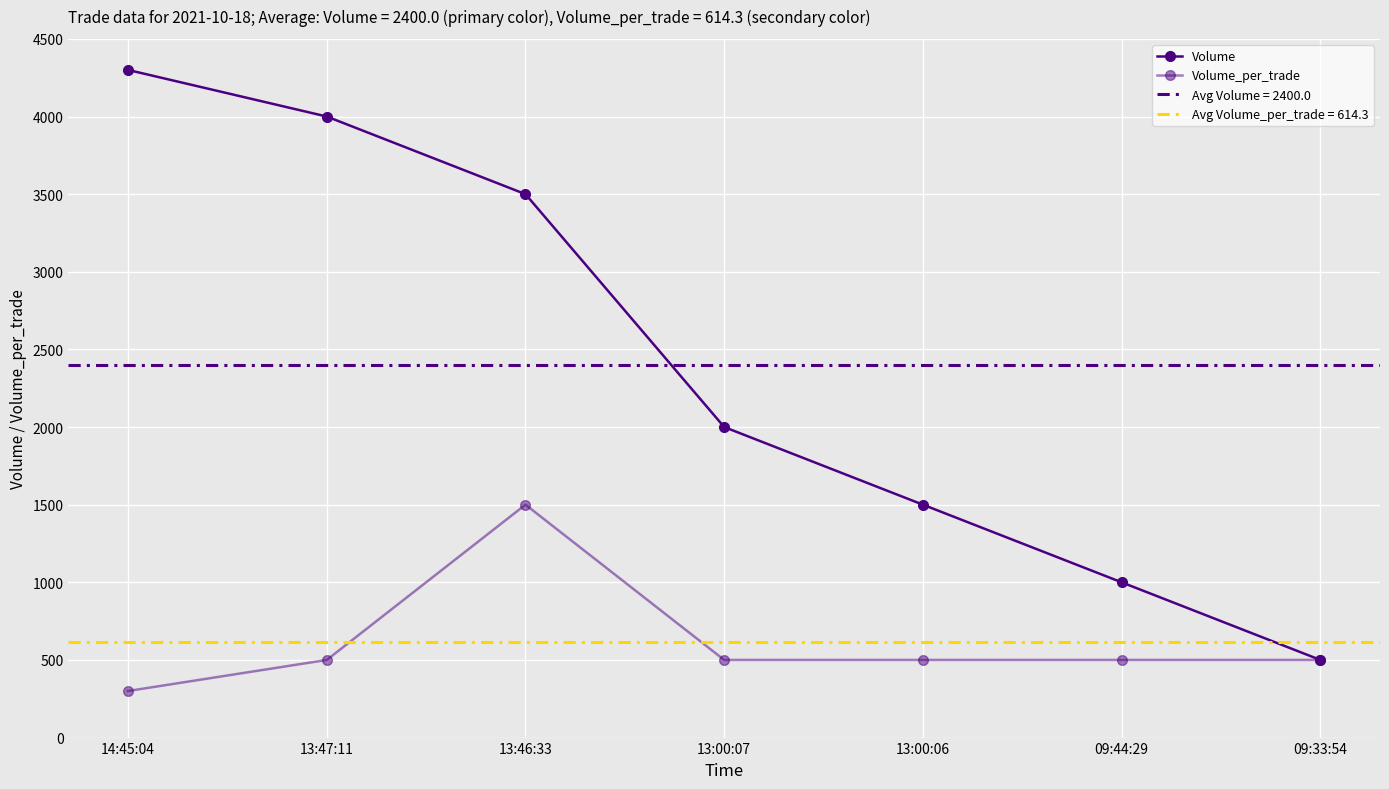

Where does the Volume_per_trade series first go above 500?

13:46:33